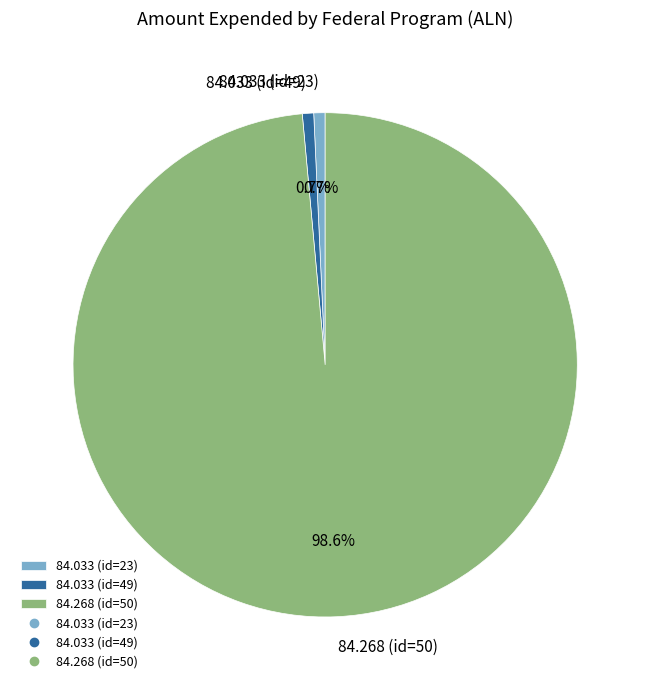

Is there a majority slice in this chart?

Yes